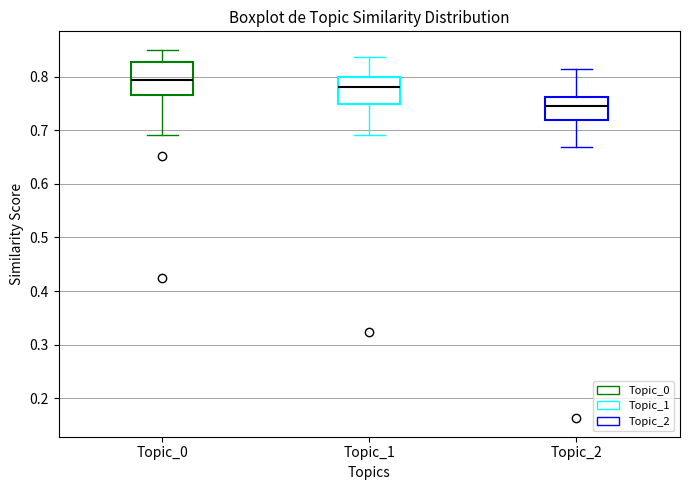

Which box's median line is the highest?

Topic_0